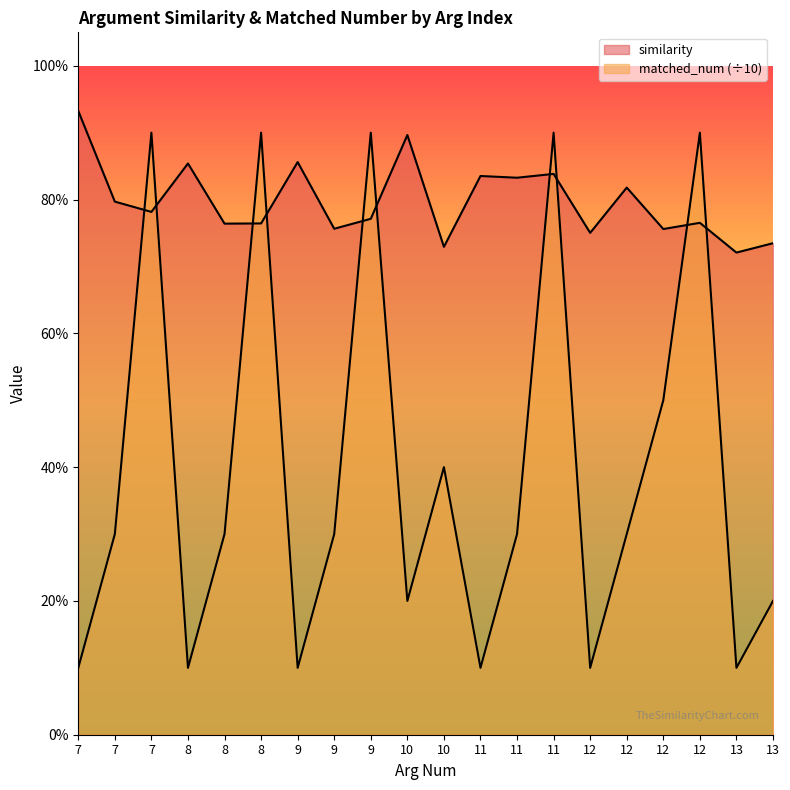

What is the value of the similarity point at the 7th from the left?

0.9